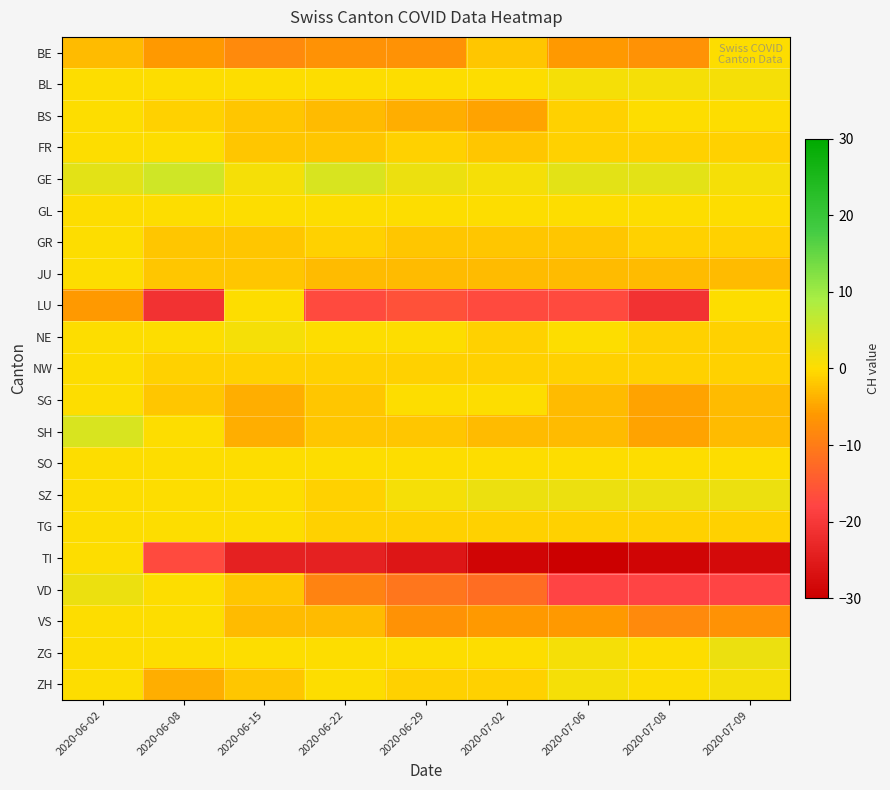

Which category has the highest value across all series?

2020-06-08